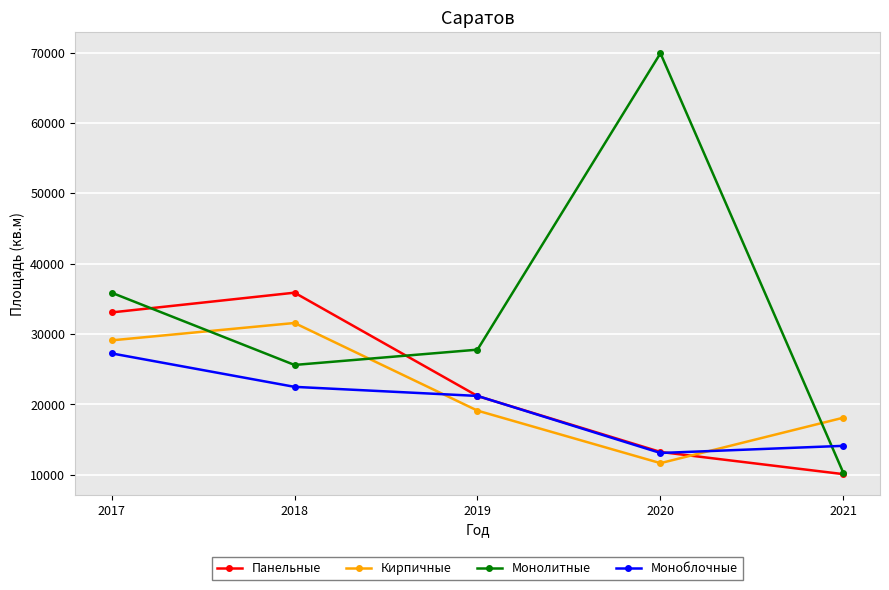

What are all the series names shown in the legend?

Панельные, Кирпичные, Монолитные, Моноблочные